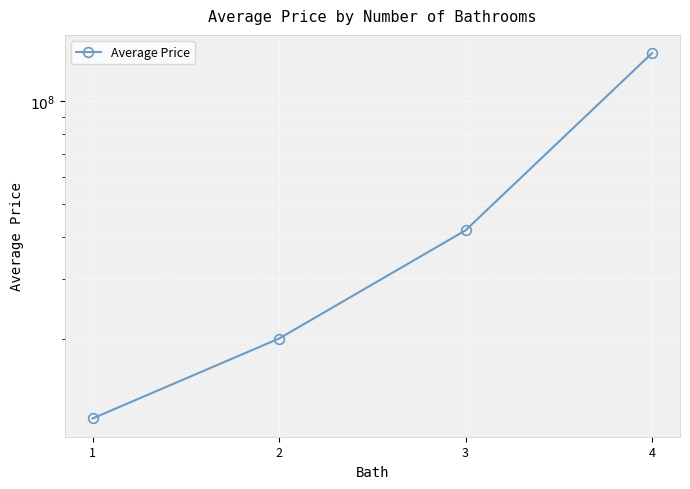

How many distinct data groups are displayed?

1